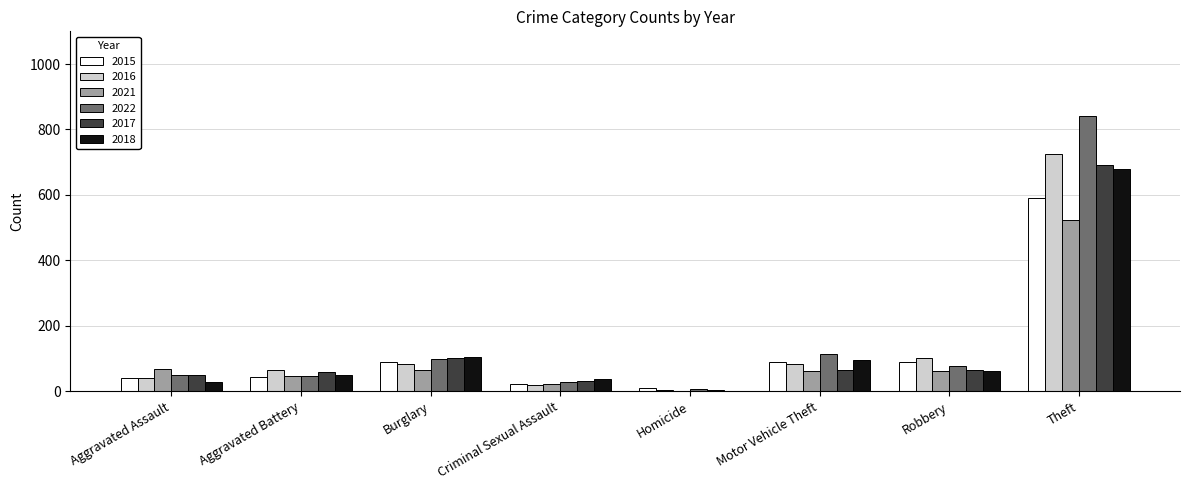

Where does the 2022 series first go above 76?

Burglary